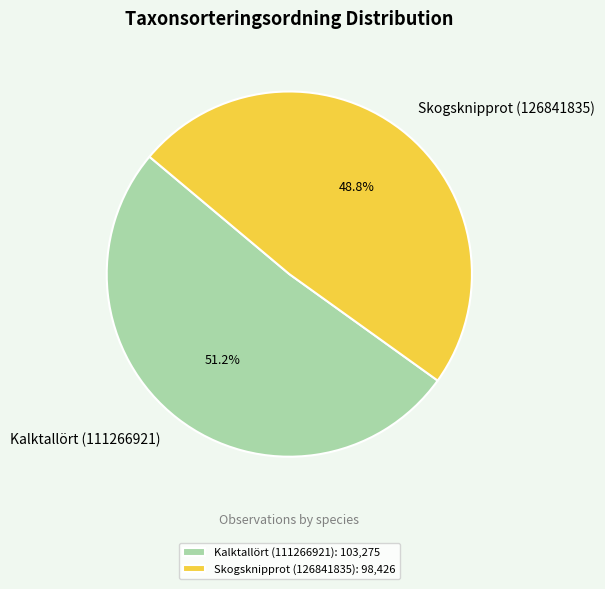

To the nearest percent, what is the combined percentage of Kalktallört (111266921) and Skogsknipprot (126841835)?

100%